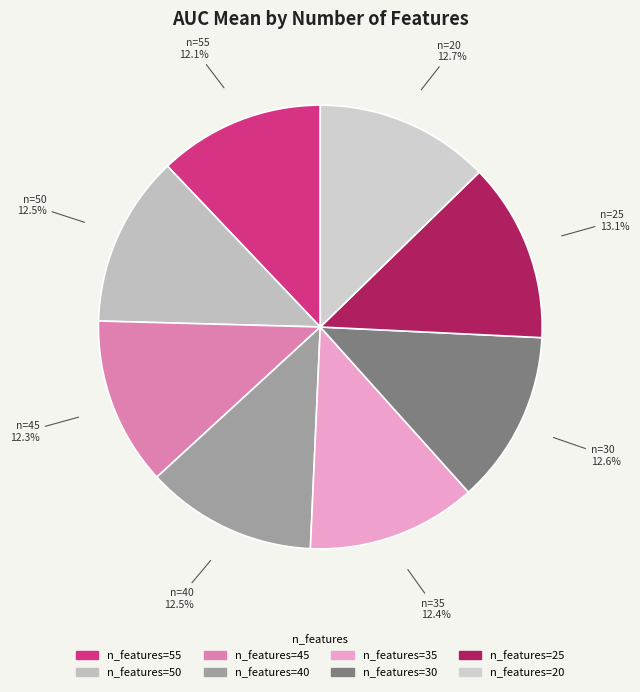

How many slices are in this pie chart?

8